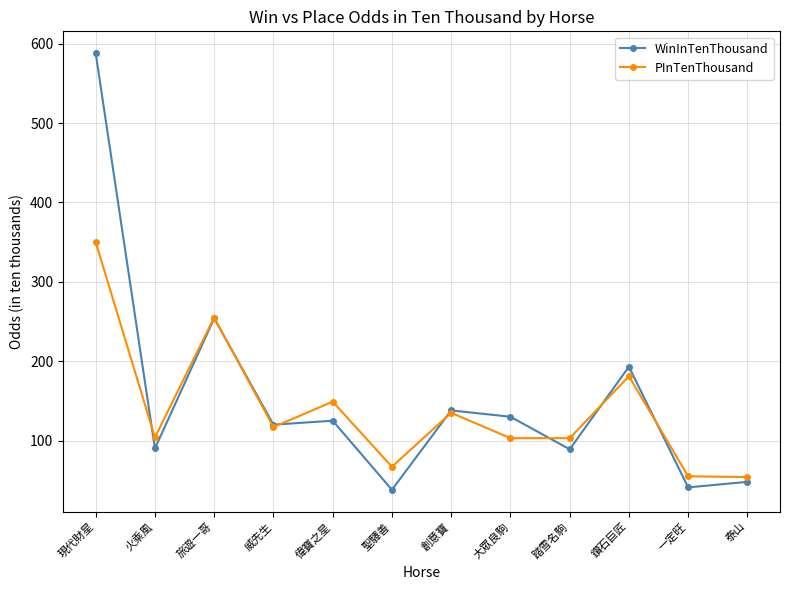

True or false: WinInTenThousand has more than 1 points higher than both neighbors.

True